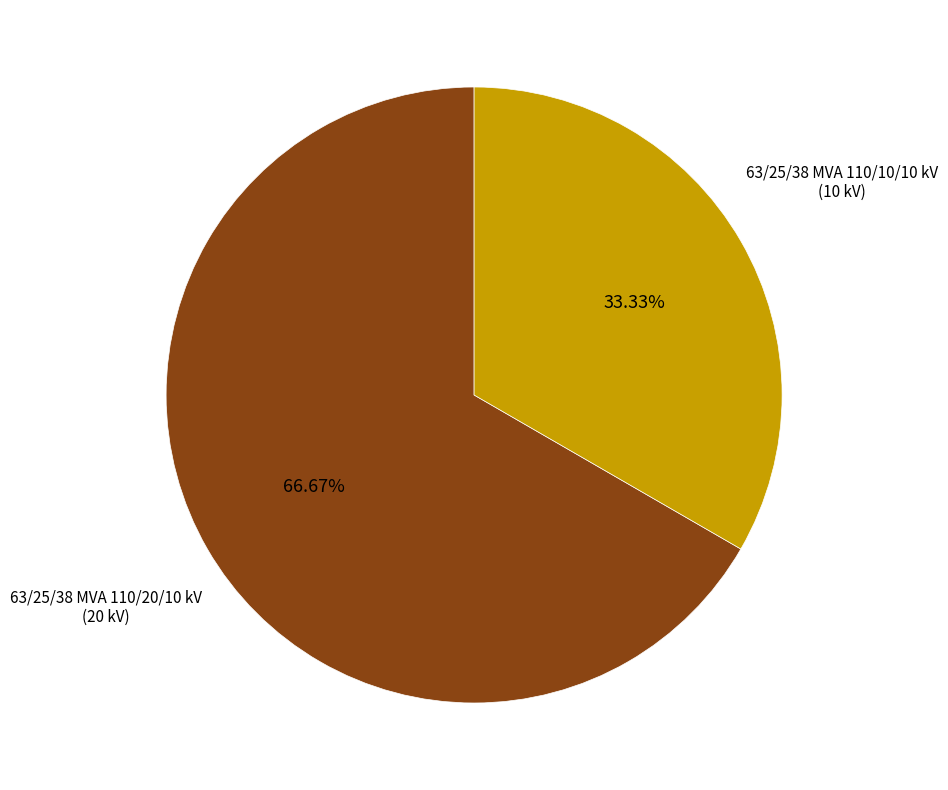

To the nearest percent, what percentage of the pie is 63/25/38 MVA 110/10/10 kV?

33%